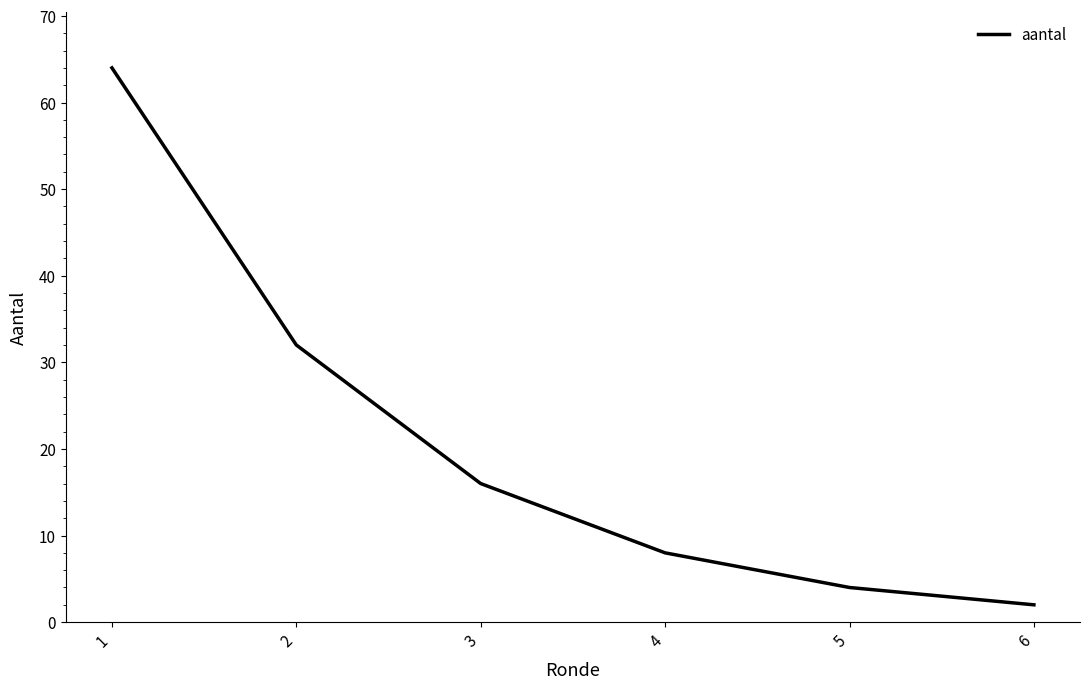

List the labels in order of value, smallest first.

6, 5, 4, 3, 2, 1